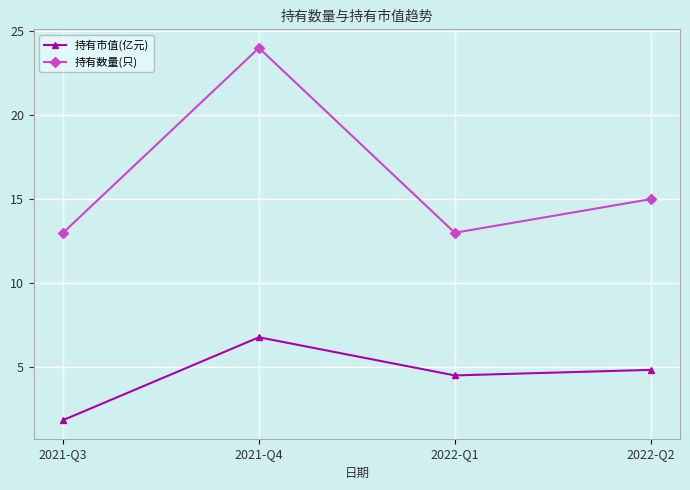

At which label is 持有数量(只) closest to 18?

2022-Q2